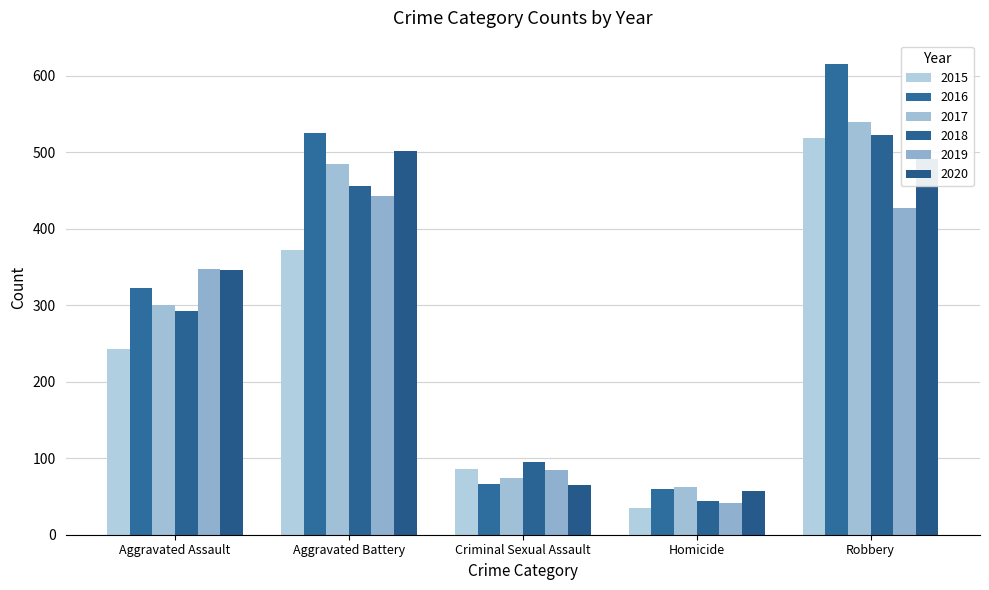

Does the chart contain any negative values?

No